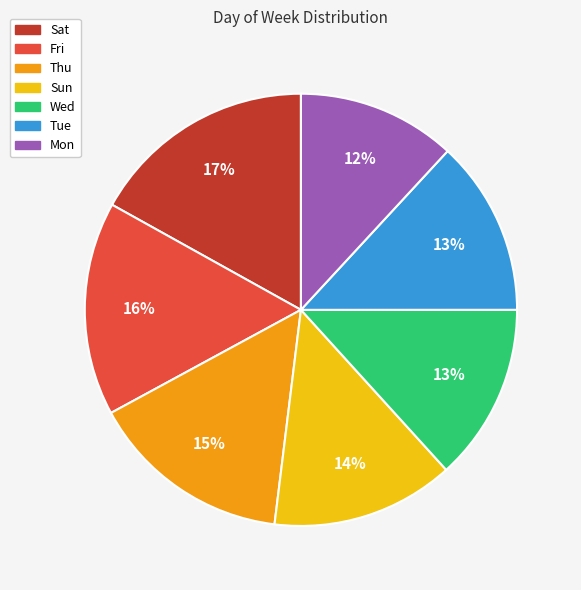

Does Tue account for over 50% of the chart?

No